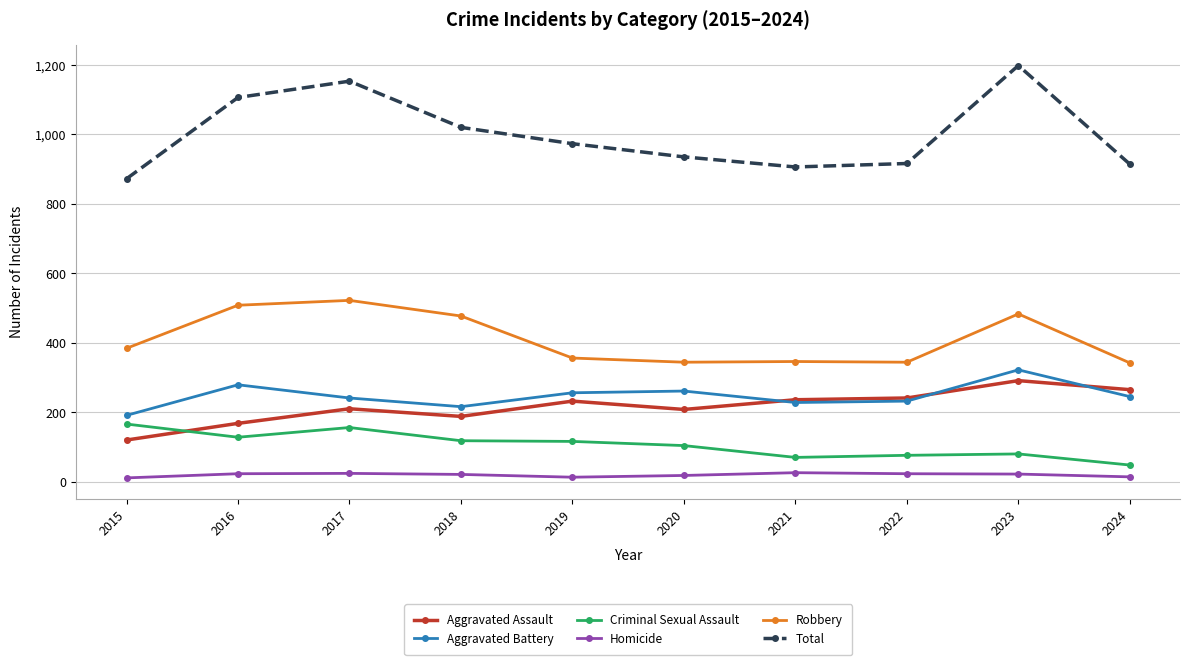

At which label does Total reach its peak?

2023